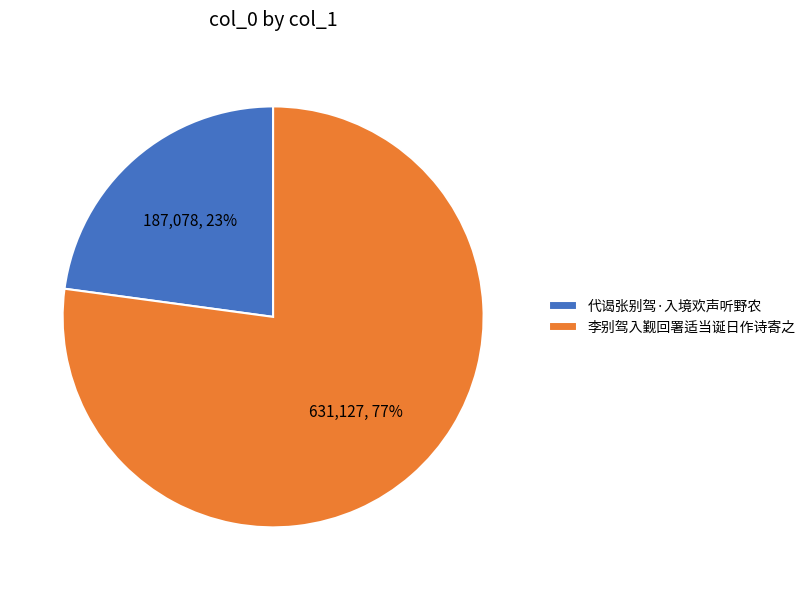

Which slice is the largest?

李别驾入觐回署适当诞日作诗寄之